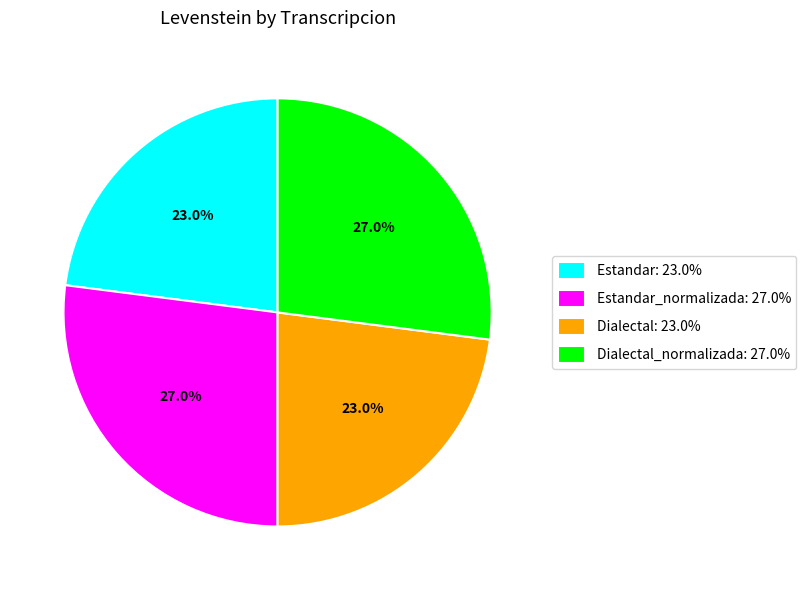

Is the sum of Dialectal: 23.0% and Estandar: 23.0% greater than half?

No